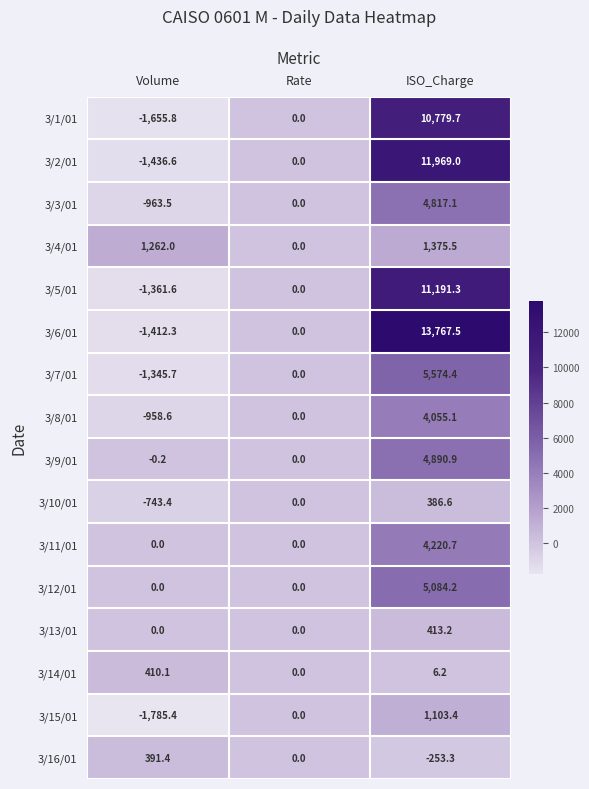

Which category has the highest value across all series?

ISO_Charge